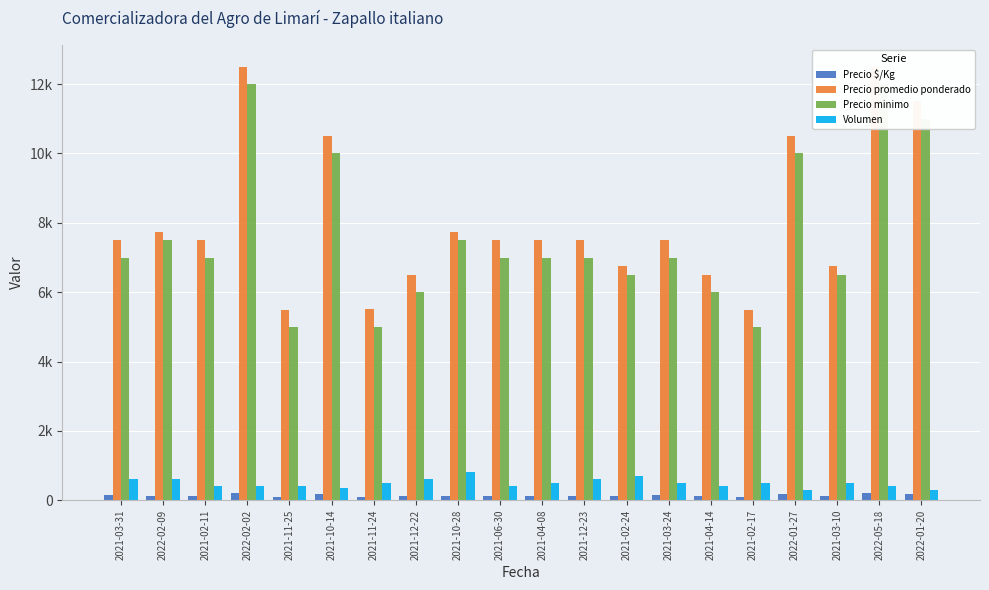

At which label does Precio promedio ponderado reach its minimum?

2021-11-25